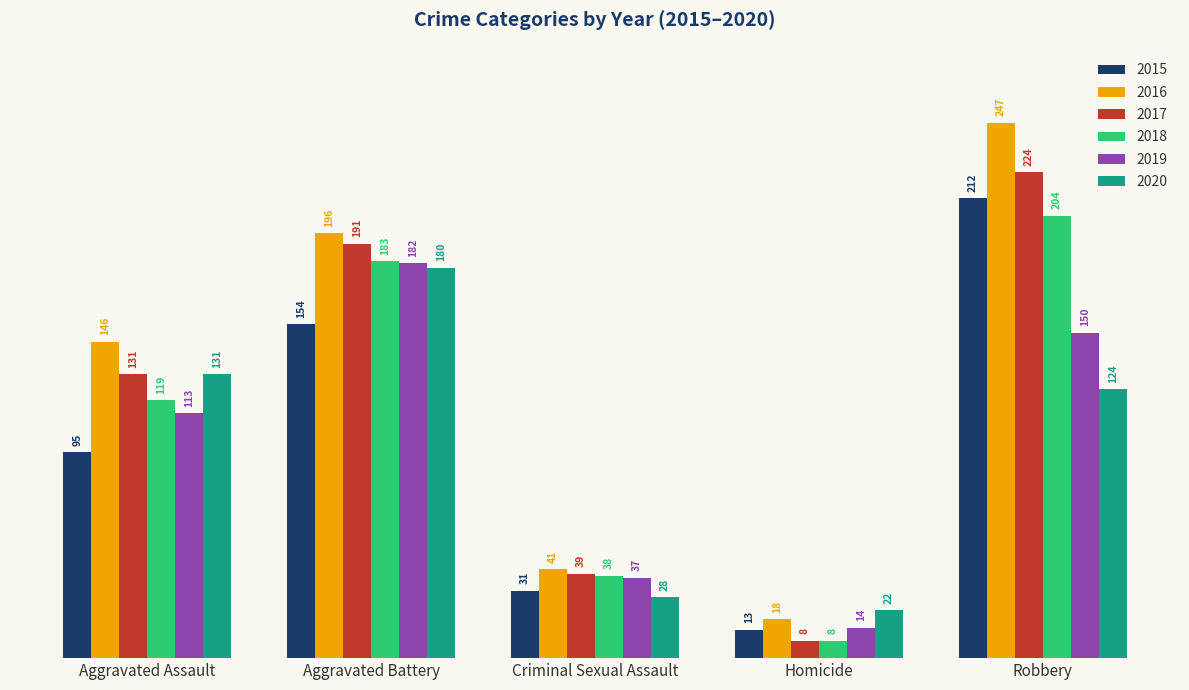

Reading left to right, transcribe all the data shown in this chart.

2015: Aggravated Assault=95	Aggravated Battery=154	Criminal Sexual Assault=31	Homicide=13	Robbery=212
2016: Aggravated Assault=146	Aggravated Battery=196	Criminal Sexual Assault=41	Homicide=18	Robbery=247
2017: Aggravated Assault=131	Aggravated Battery=191	Criminal Sexual Assault=39	Homicide=8	Robbery=224
2018: Aggravated Assault=119	Aggravated Battery=183	Criminal Sexual Assault=38	Homicide=8	Robbery=204
2019: Aggravated Assault=113	Aggravated Battery=182	Criminal Sexual Assault=37	Homicide=14	Robbery=150
2020: Aggravated Assault=131	Aggravated Battery=180	Criminal Sexual Assault=28	Homicide=22	Robbery=124